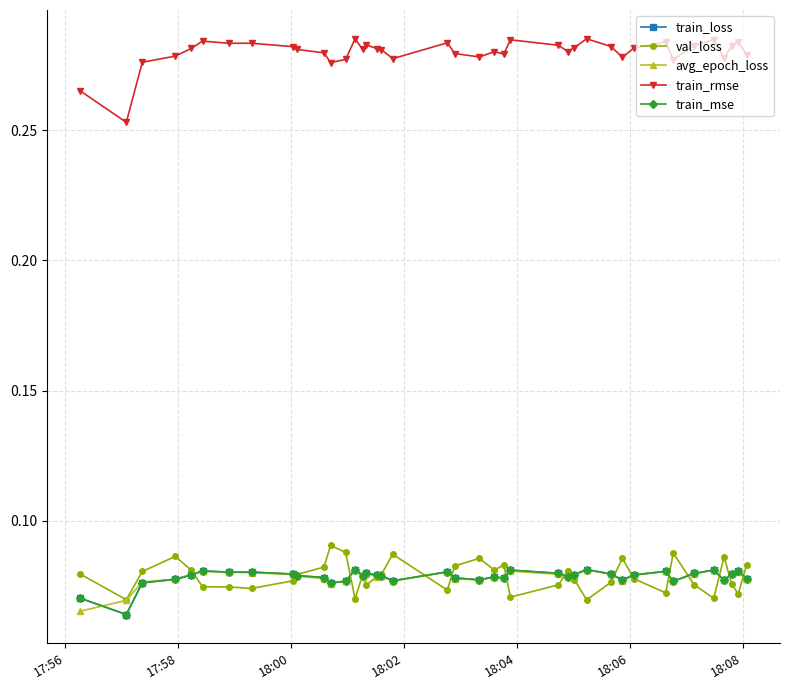

How many train_rmse values are between 0 and 1?

40